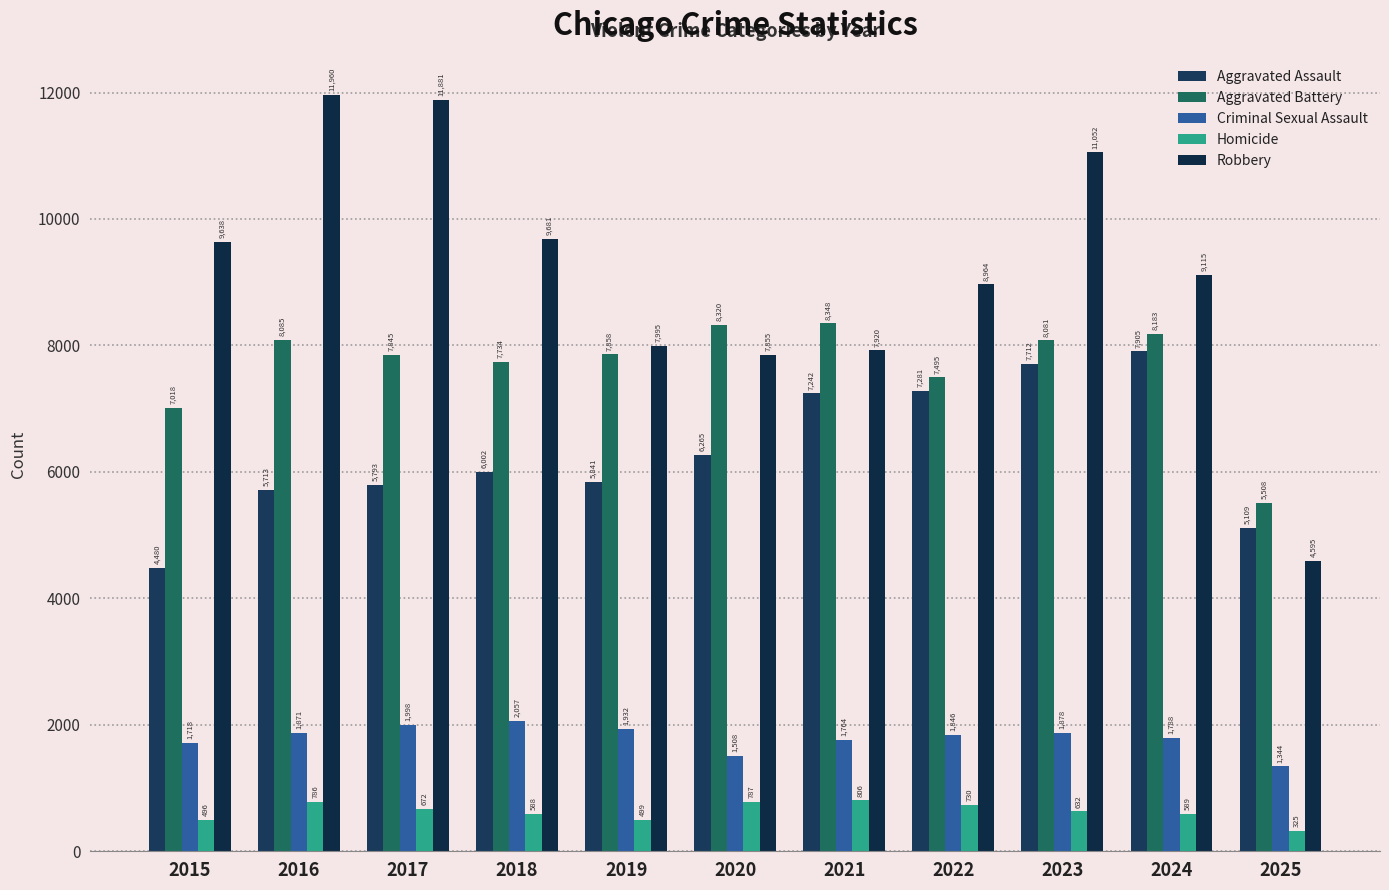

Which series has the largest range (max minus min)?

Robbery